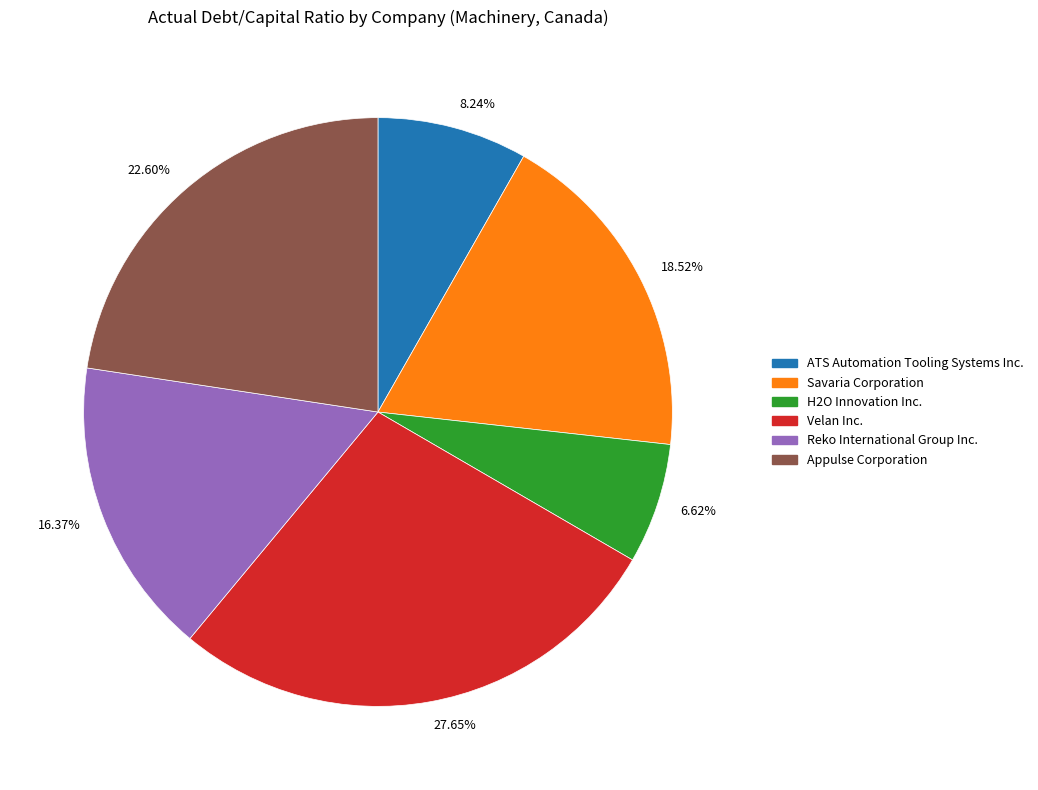

Does 6.62% account for over 50% of the chart?

No